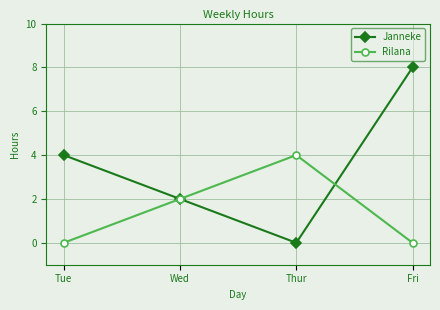

What is the sum of all Rilana values?

6